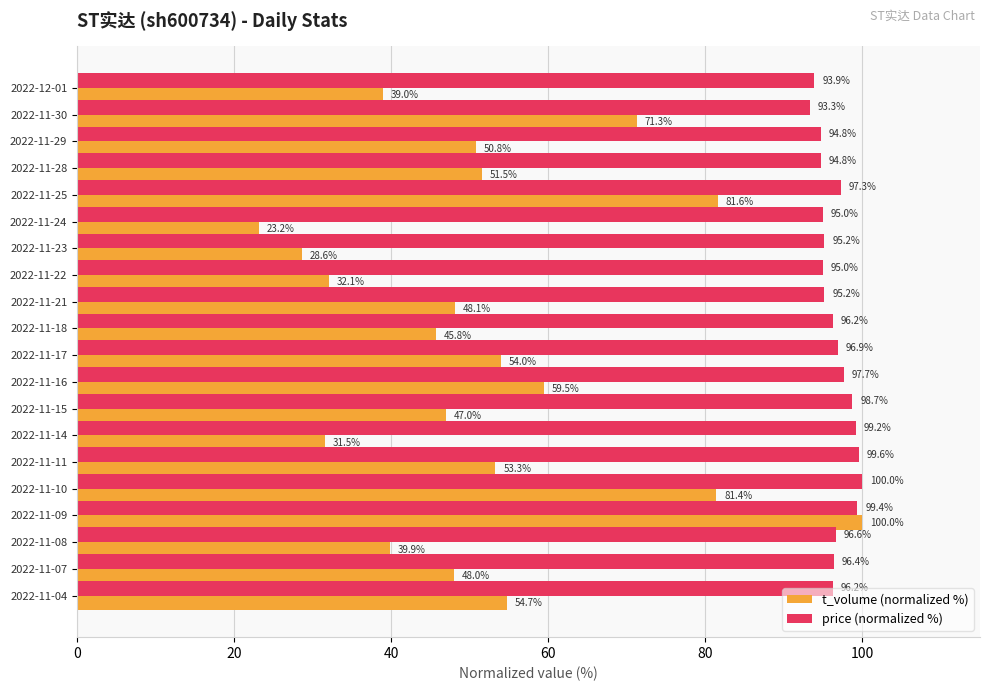

What is the highest value of the t_volume (normalized %) series?

100.0